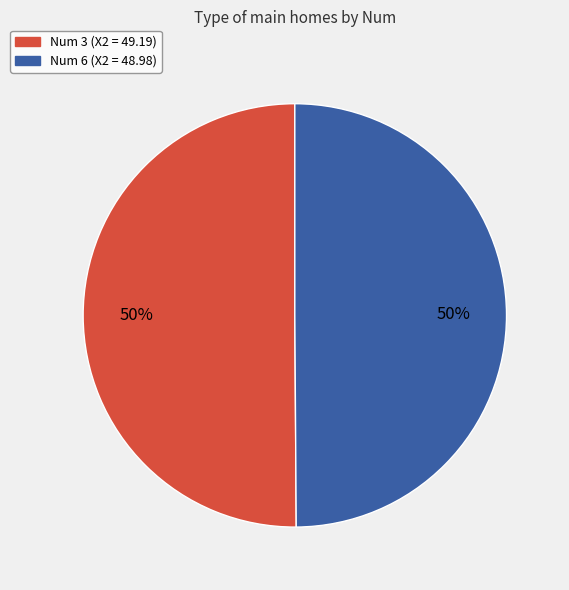

How many segments does this pie chart have?

2